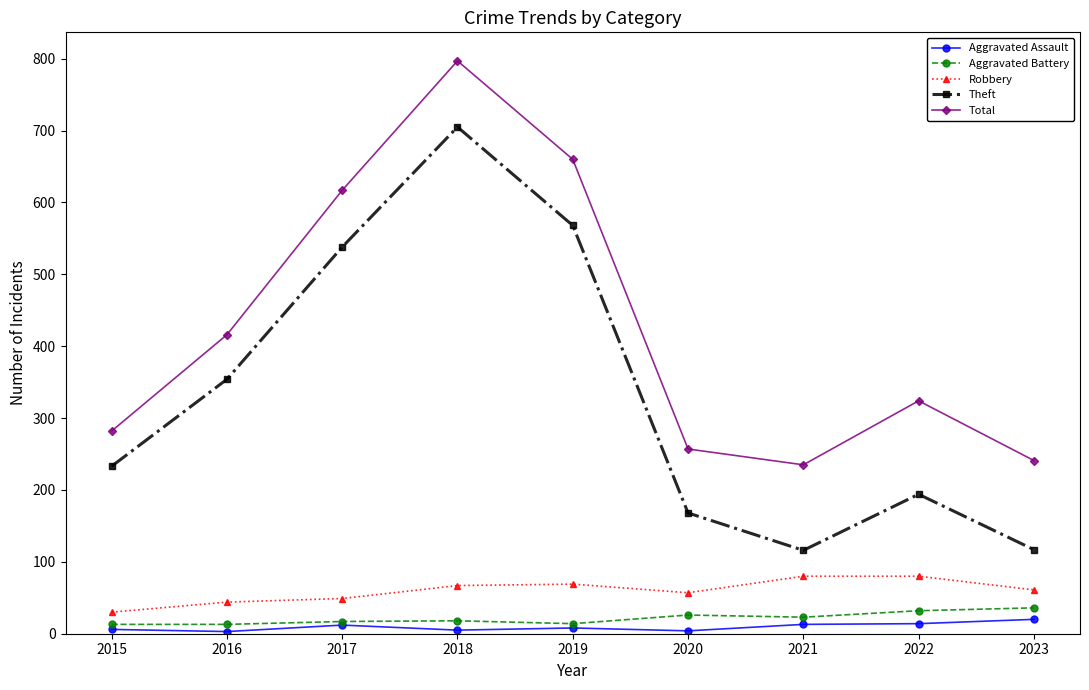

True or false: Aggravated Battery has more than 0 interior local peaks.

True